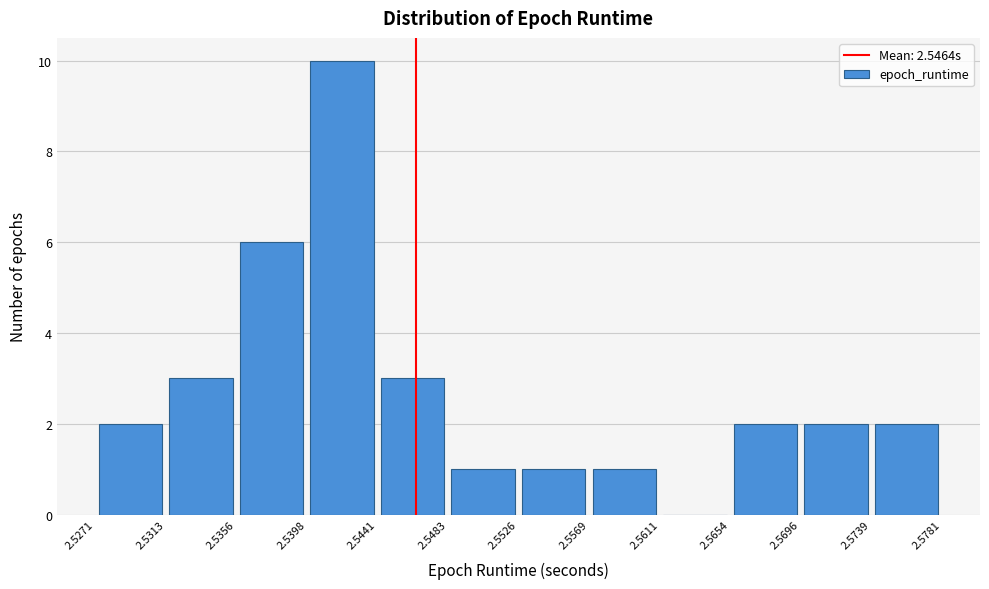

Over which range of the x-axis is the bar tallest?

2.5398 to 2.5441